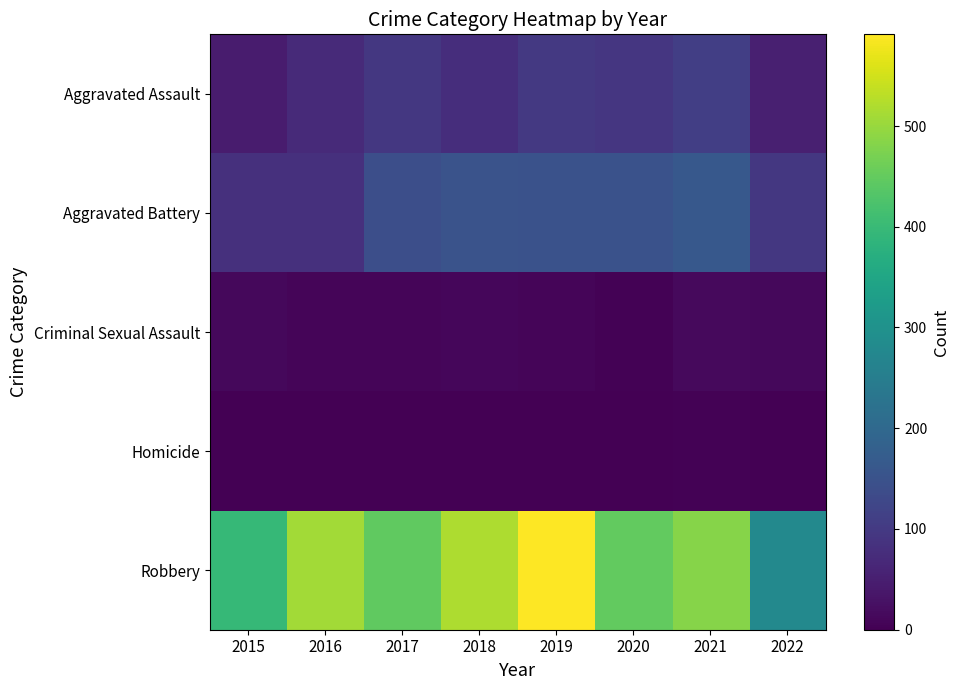

Reading left to right, list all the values displayed in this chart.

Aggravated Assault: 2015=46	2016=71	2017=95	2018=77	2019=98	2020=94	2021=110	2022=51
Aggravated Battery: 2015=82	2016=82	2017=142	2018=152	2019=148	2020=150	2021=163	2022=96
Criminal Sexual Assault: 2015=12	2016=8	2017=8	2018=11	2019=8	2020=3	2021=15	2022=12
Homicide: 2015=0	2016=1	2017=1	2018=1	2019=2	2020=2	2021=4	2022=2
Robbery: 2015=395	2016=510	2017=446	2018=519	2019=591	2020=450	2021=484	2022=279